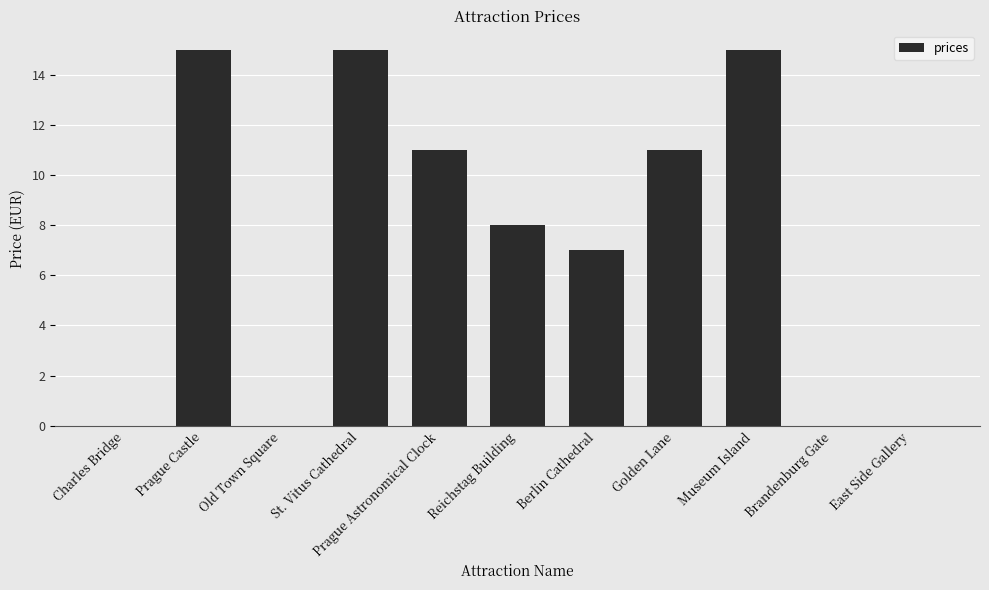

What is the change in value from Berlin Cathedral to Brandenburg Gate?

-7